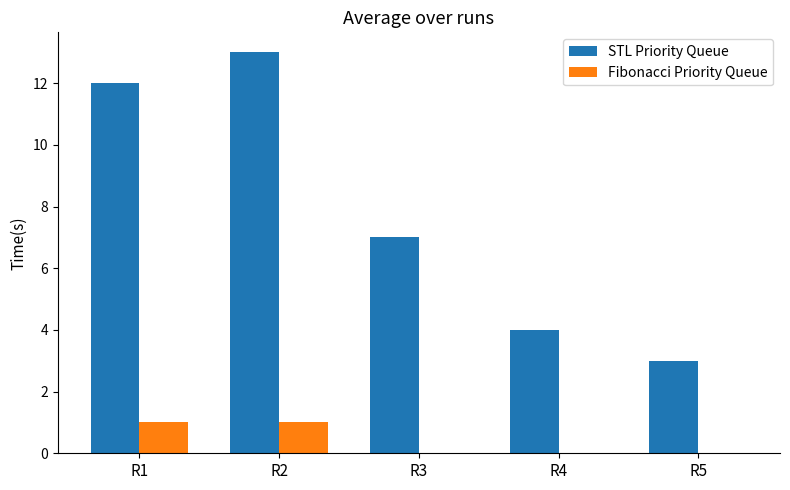

Where is STL Priority Queue nearest to the value 8?

R3